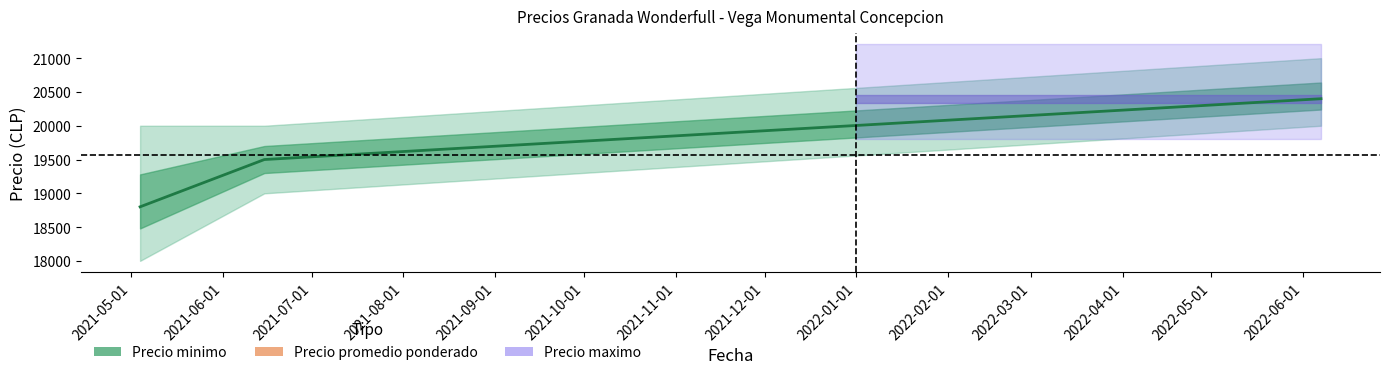

What is the ratio of the value at 2021-06-01 to the value at 2021-05-01?

1.0